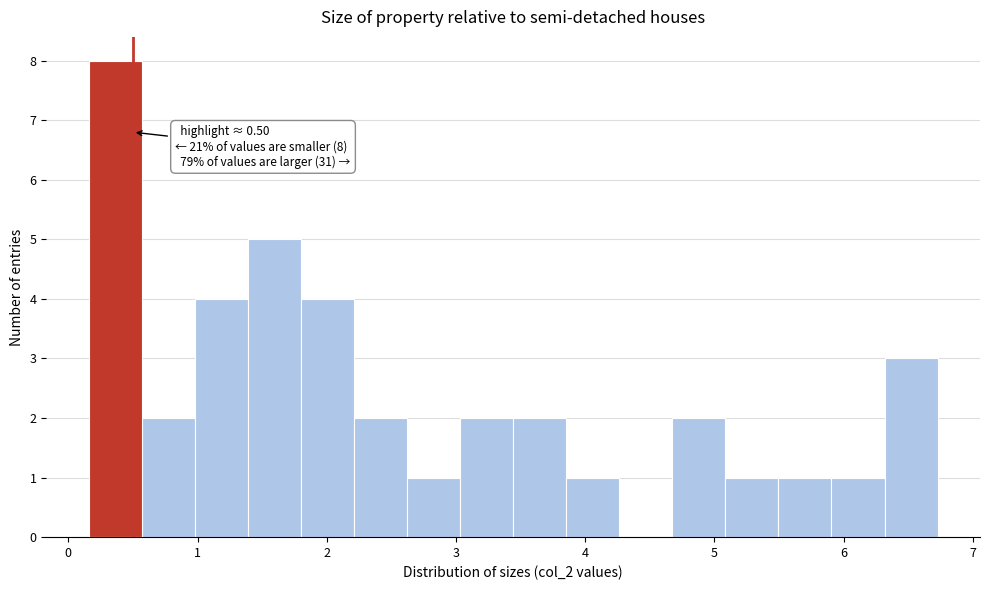

Which range on the x-axis has the tallest bar?

0.2 to 0.6